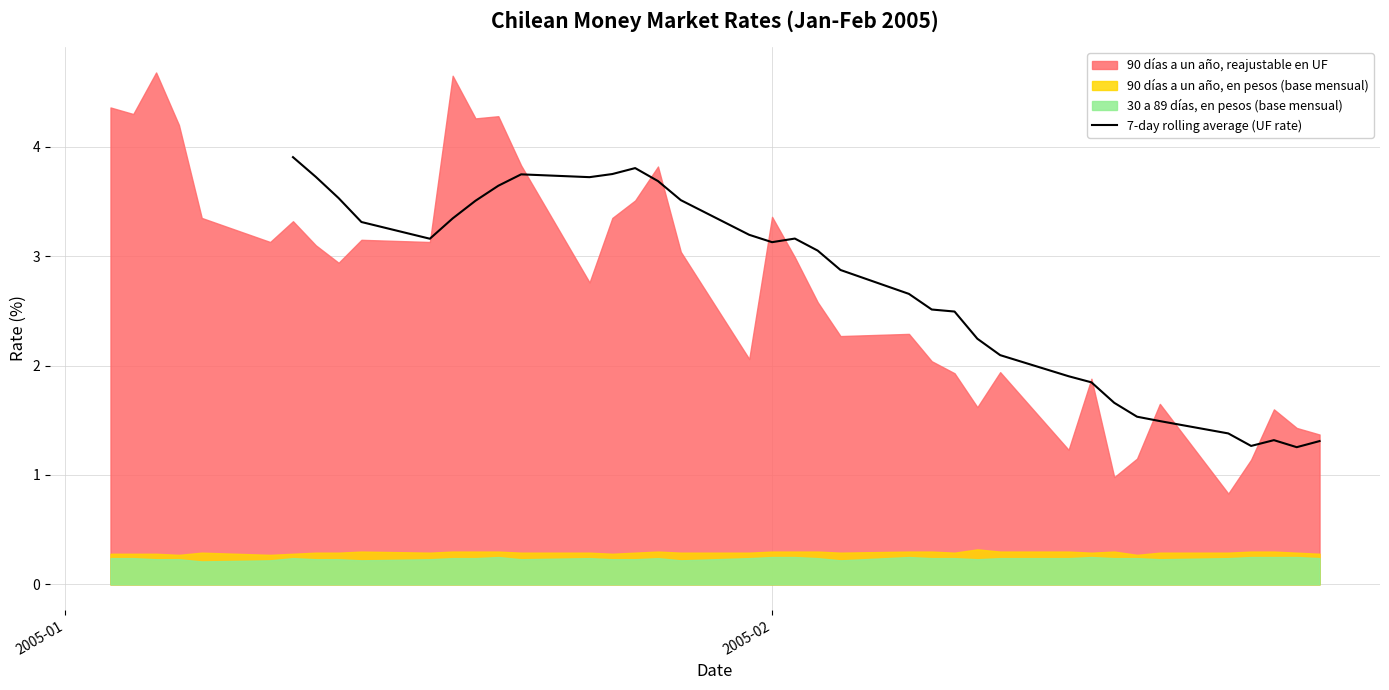

What is the minimum value for 7-day rolling average (UF rate)?

1.3